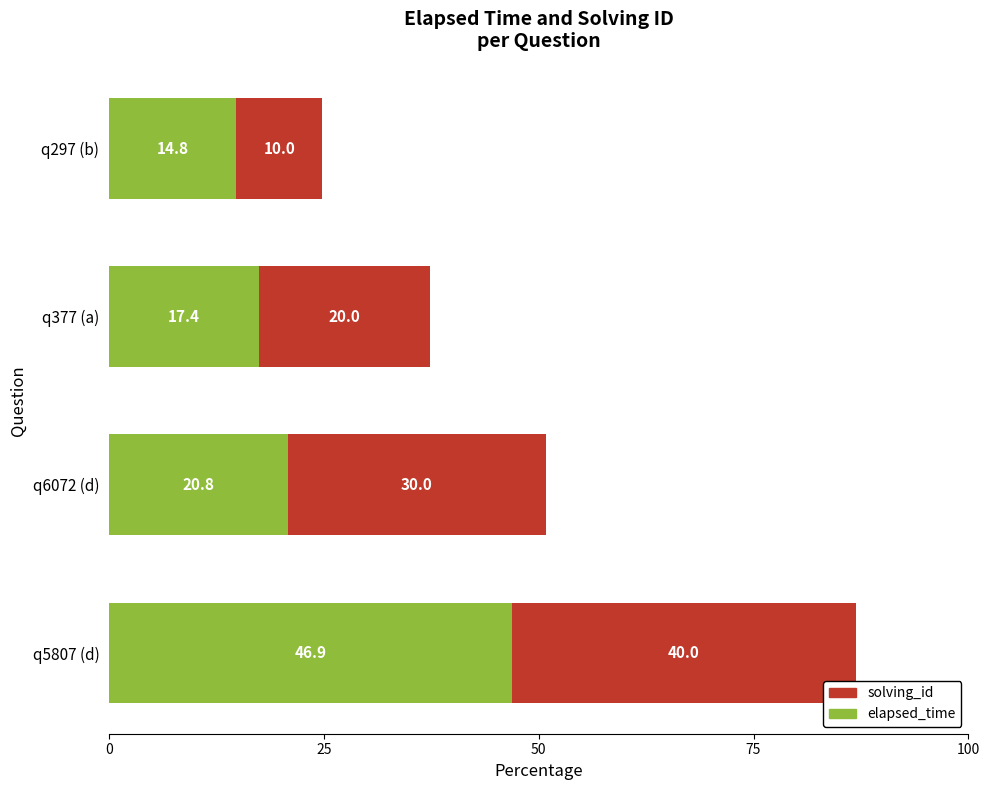

The elapsed_time series shows 19.3 at q297 (b). True or false?

False